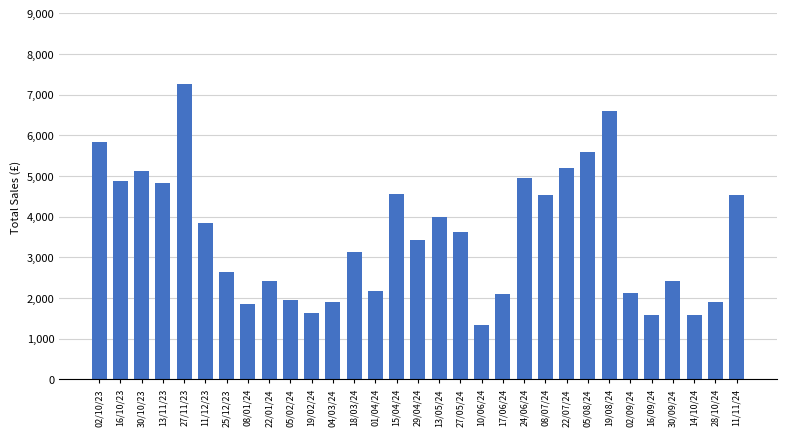

What is the difference between the maximum and minimum values?

5908.6